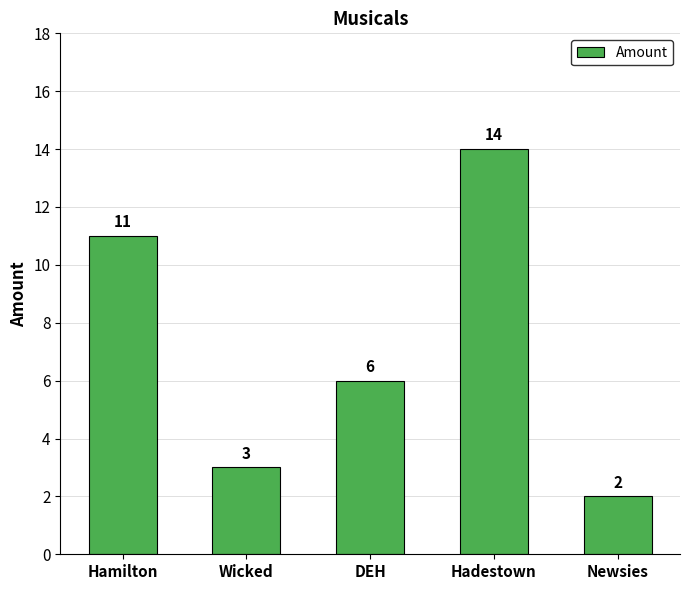

How many bars are there in total?

5